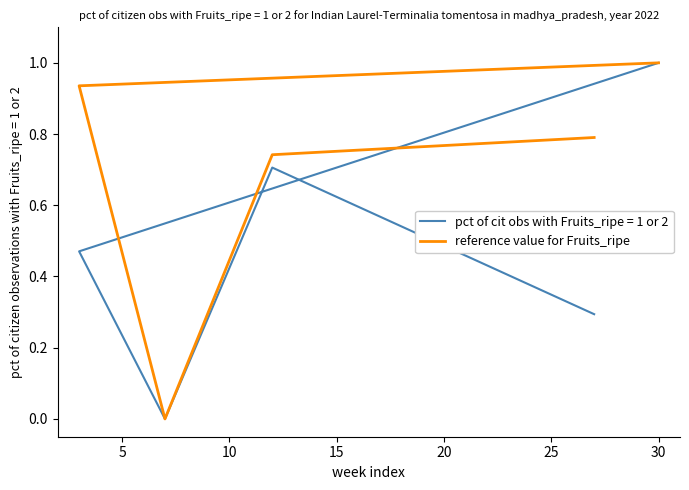

The chart shows a value of 1.0 at 30. True or false?

True